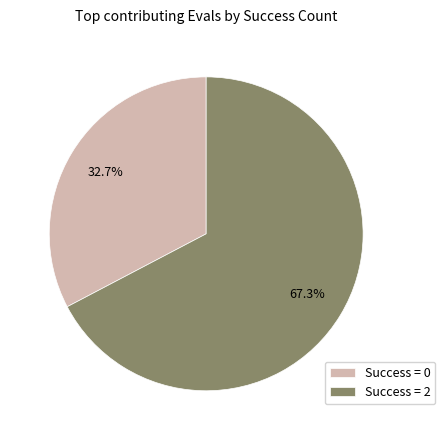

What is the largest slice in the pie chart?

Success = 2